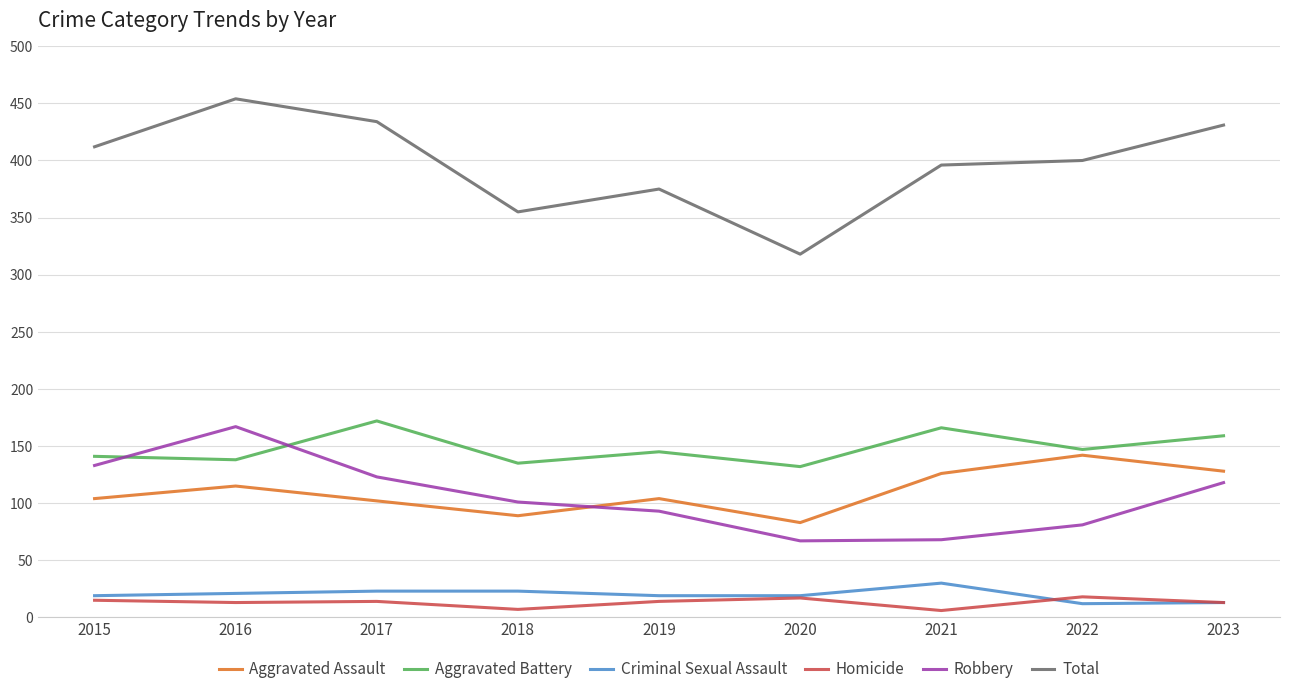

True or false: Total has a value of 434 at 2017.

True